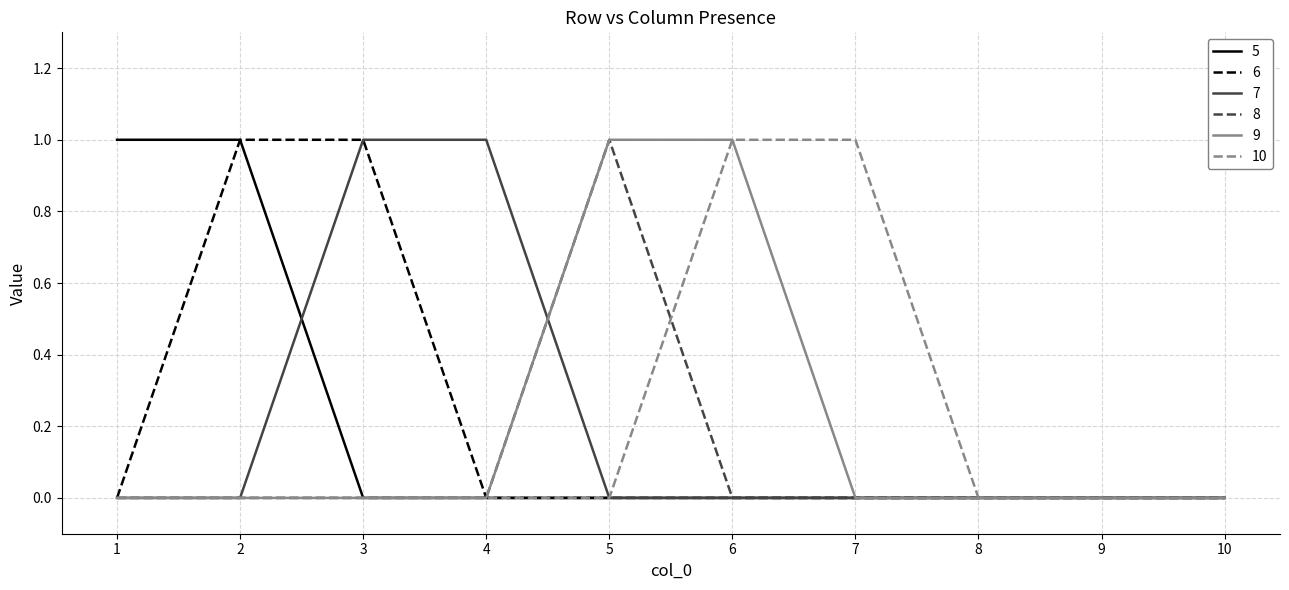

Is it true that 10 equals 0 at 8?

True